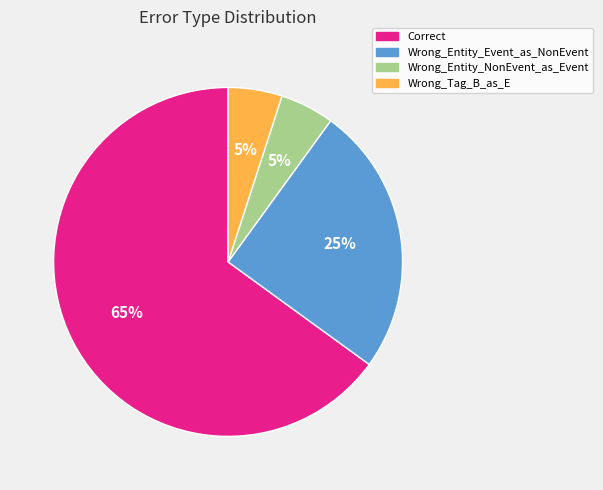

Combined, do Wrong_Entity_NonEvent_as_Event and Wrong_Tag_B_as_E account for over 50%?

No